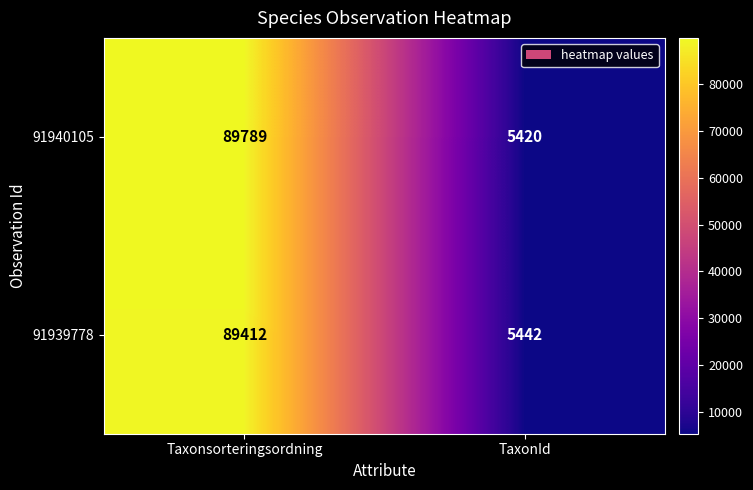

Reading right to left, extract all data points from this chart.

91940105: 5420	89789
91939778: 5442	89412